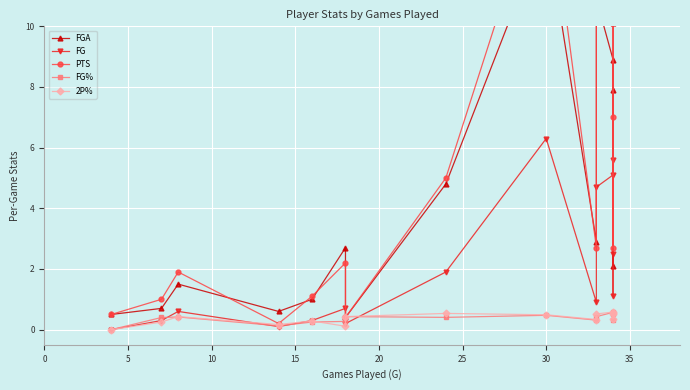

What is the difference between the maximum and second lowest values in the FGA series?

12.8